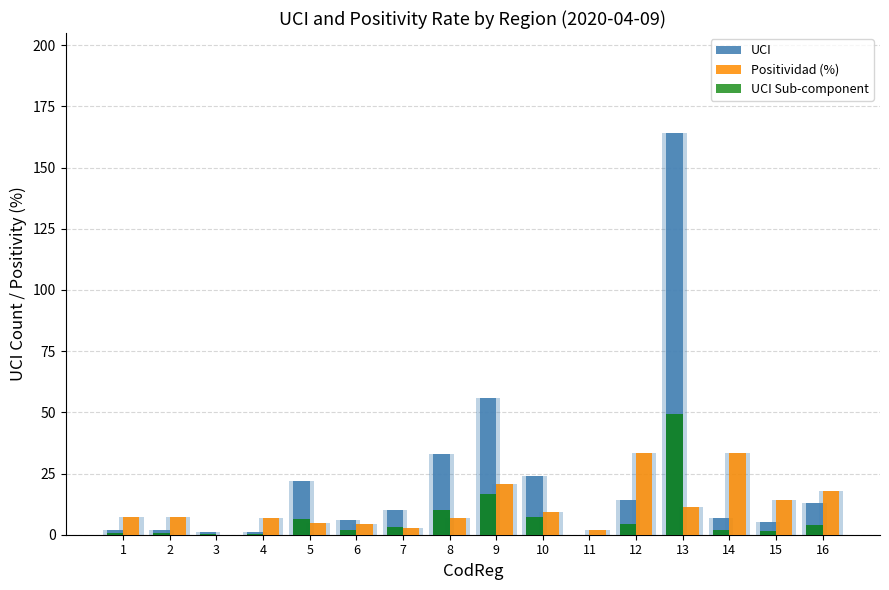

At which label is Positividad (%) closest to 16?

16